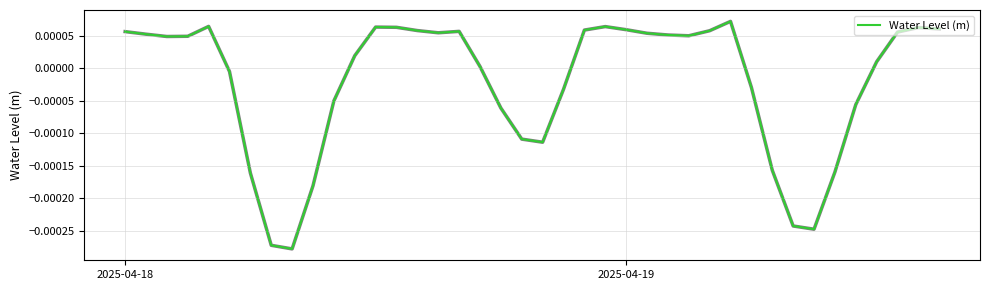

How many interior local peaks (higher than both neighbors) does the data have?

6